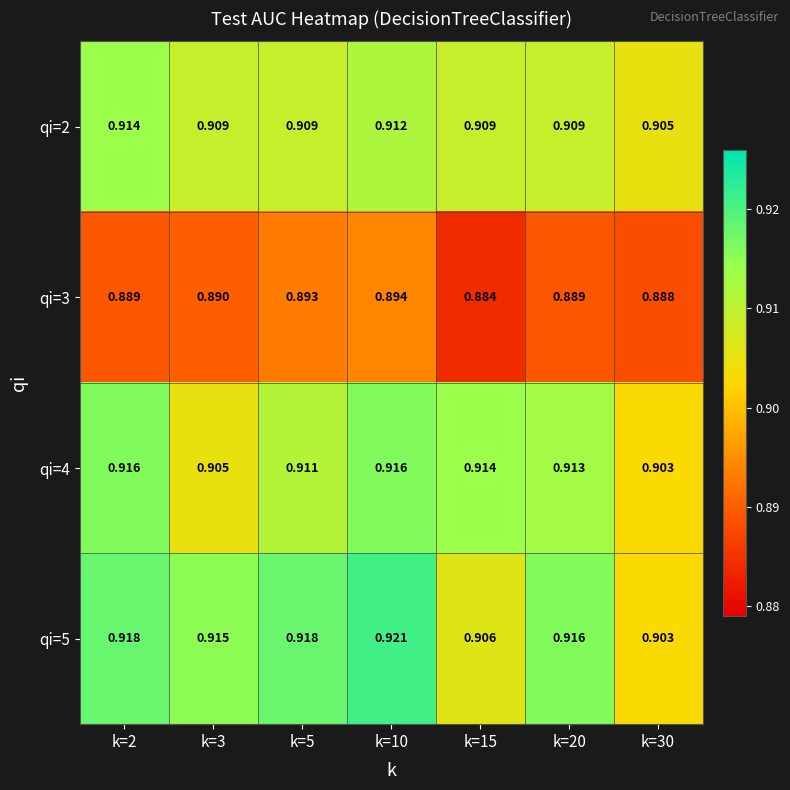

Is the value of qi=4 at k=30 greater than the value of qi=3 at k=5?

Yes